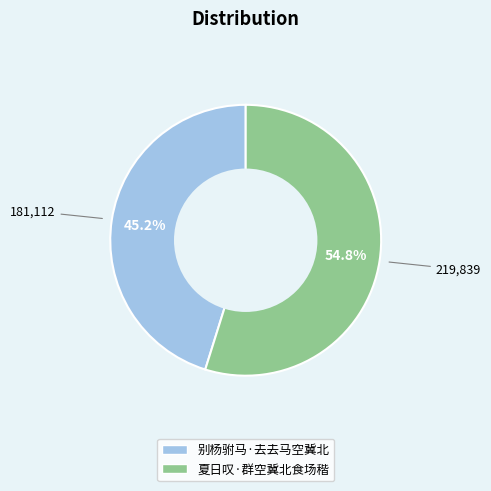

Between 别杨驸马·去去马空冀北 and 夏日叹·群空冀北食场稭, which is larger?

夏日叹·群空冀北食场稭